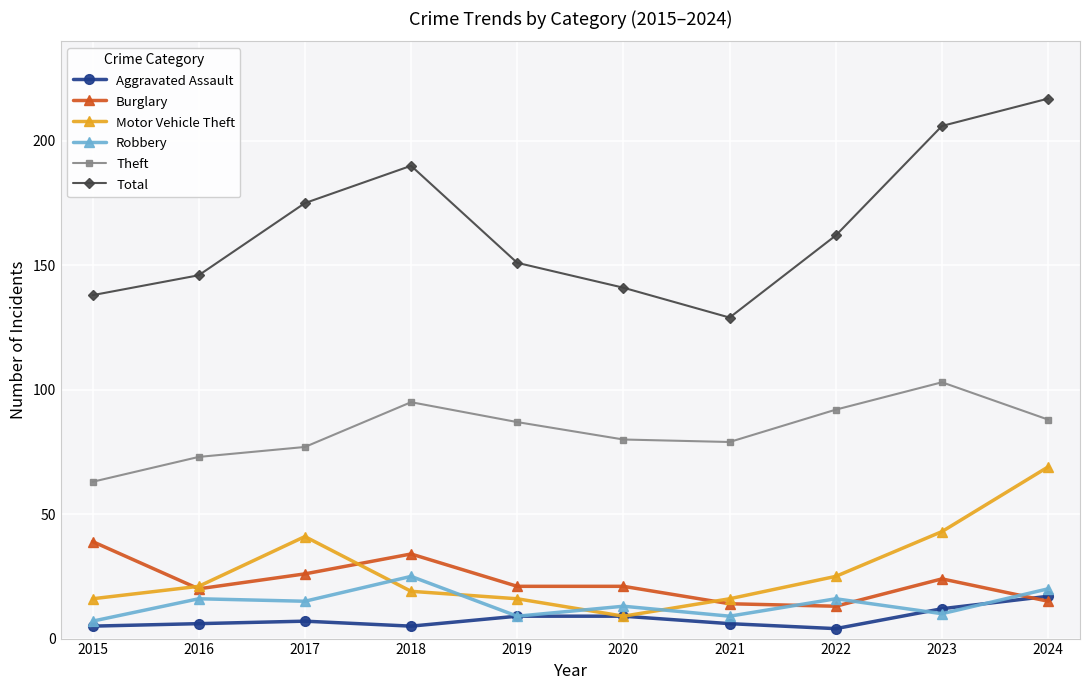

True or false: Theft has more than 0 interior local peaks.

True